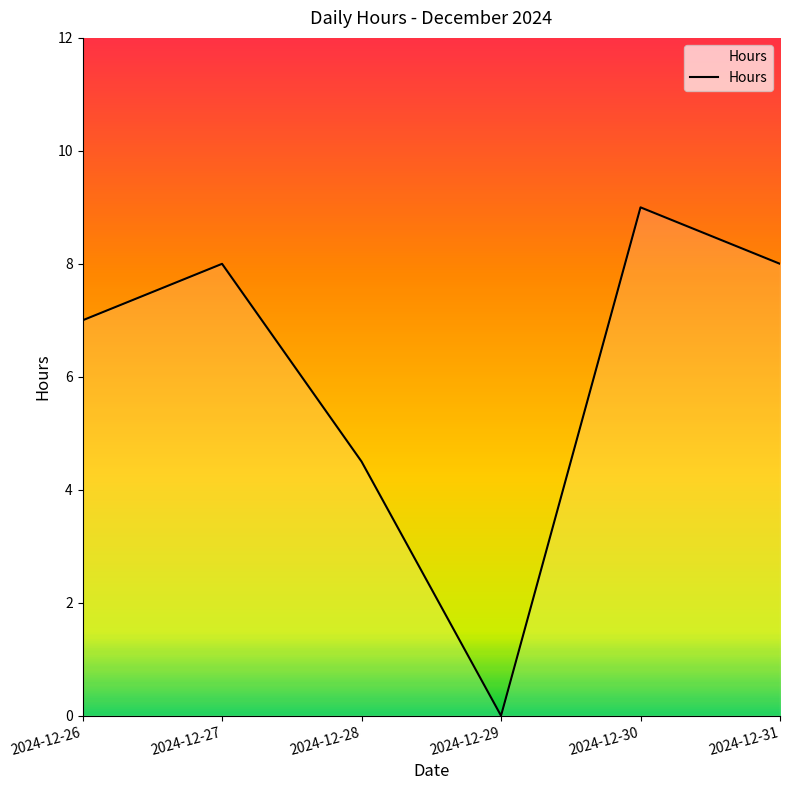

Reading left to right, transcribe all the data shown in this chart.

2024-12-26=7.0	2024-12-27=8.0	2024-12-28=4.5	2024-12-29=0.0	2024-12-30=9.0	2024-12-31=8.0